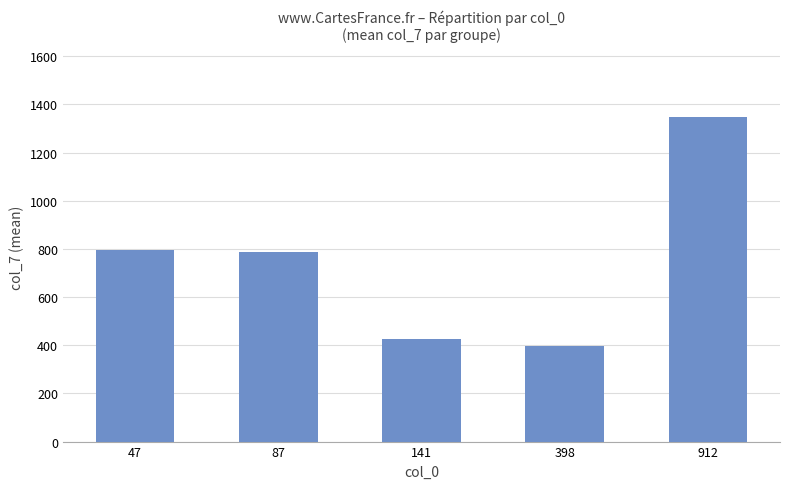

What is the change in value from 87 to 398?

-390.6